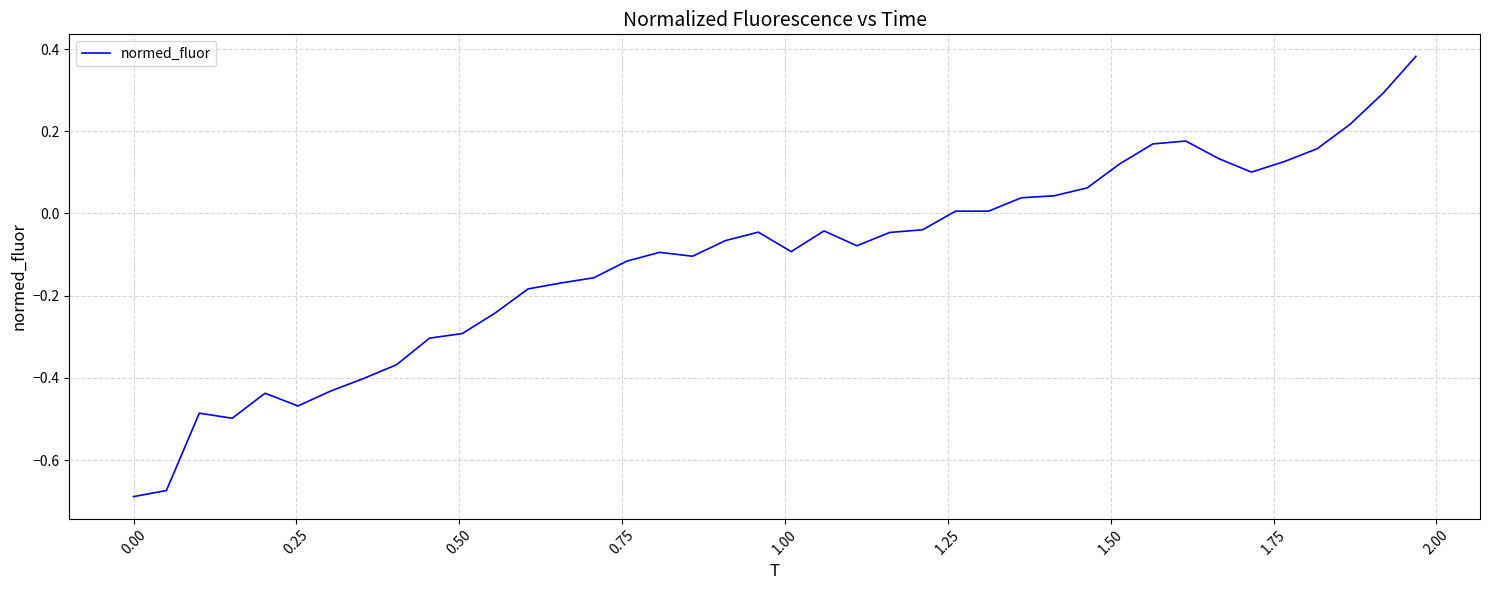

How many lines are shown in the chart?

1